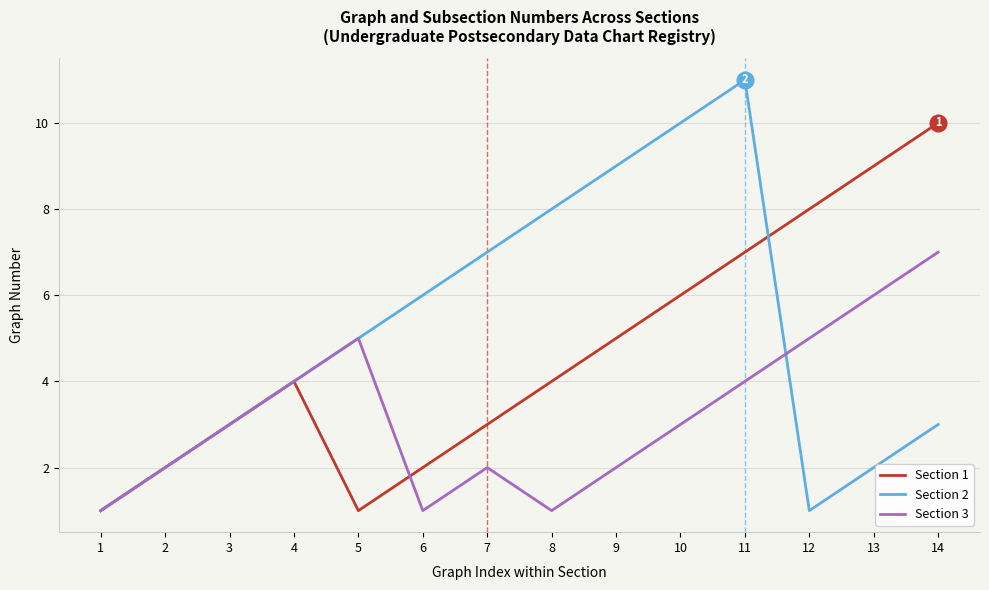

Between 1 and 11, which series saw the biggest shift?

Section 2